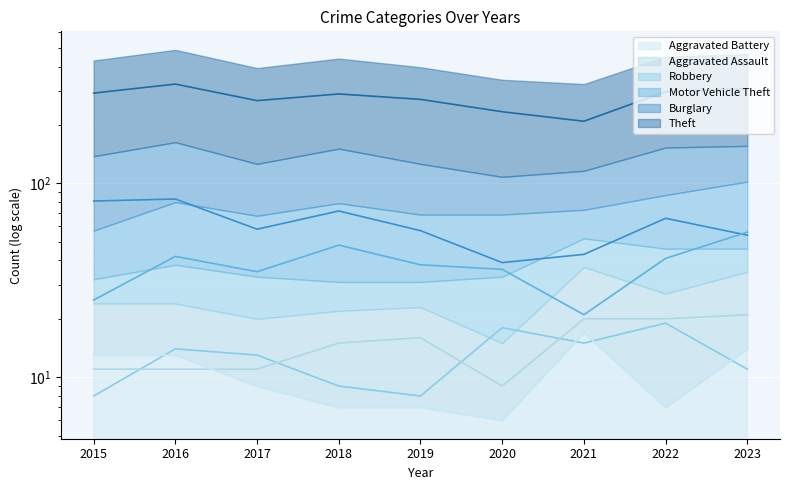

Reading right to left, list all the values displayed in this chart.

Theft: 2023=308	2022=297	2021=209	2020=234	2019=271	2018=289	2017=267	2016=325	2015=292
Burglary: 2023=54	2022=66	2021=43	2020=39	2019=57	2018=72	2017=58	2016=83	2015=81
Motor Vehicle Theft: 2023=56	2022=41	2021=21	2020=36	2019=38	2018=48	2017=35	2016=42	2015=25
Robbery: 2023=11	2022=19	2021=15	2020=18	2019=8	2018=9	2017=13	2016=14	2015=8
Aggravated Assault: 2023=21	2022=20	2021=20	2020=9	2019=16	2018=15	2017=11	2016=11	2015=11
Aggravated Battery: 2023=14	2022=7	2021=17	2020=6	2019=7	2018=7	2017=9	2016=13	2015=13